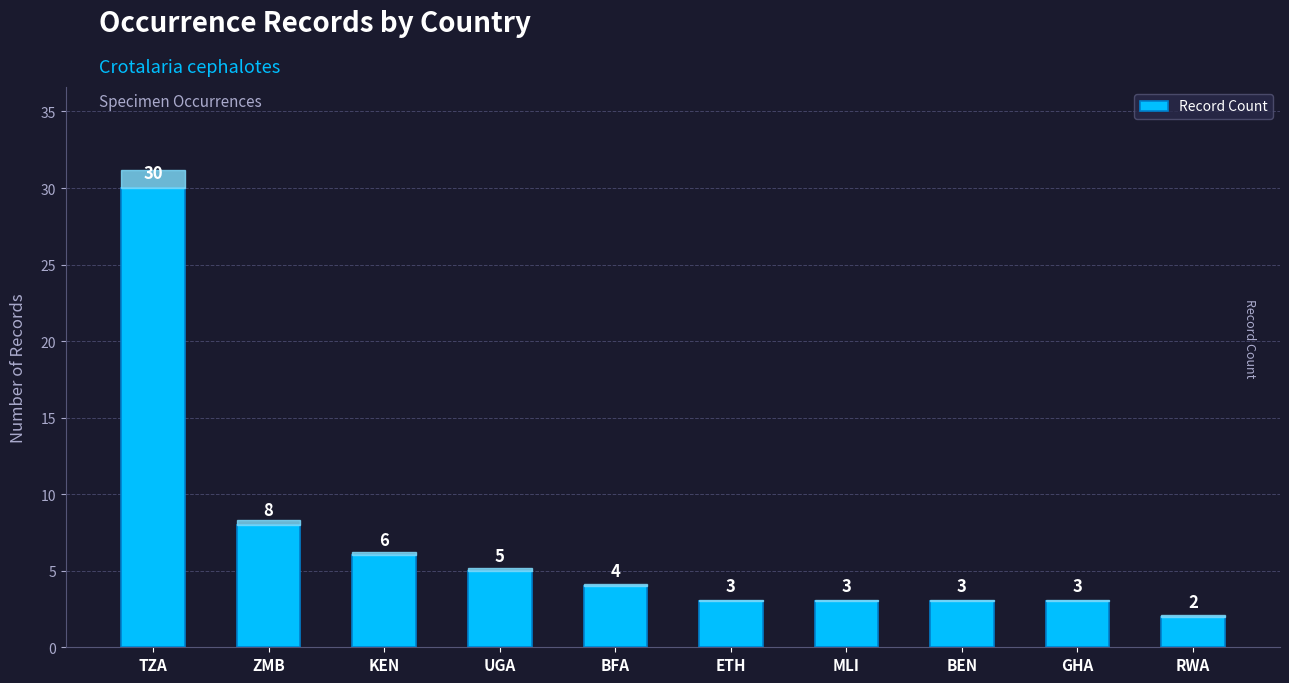

What is the sum of all values?

67